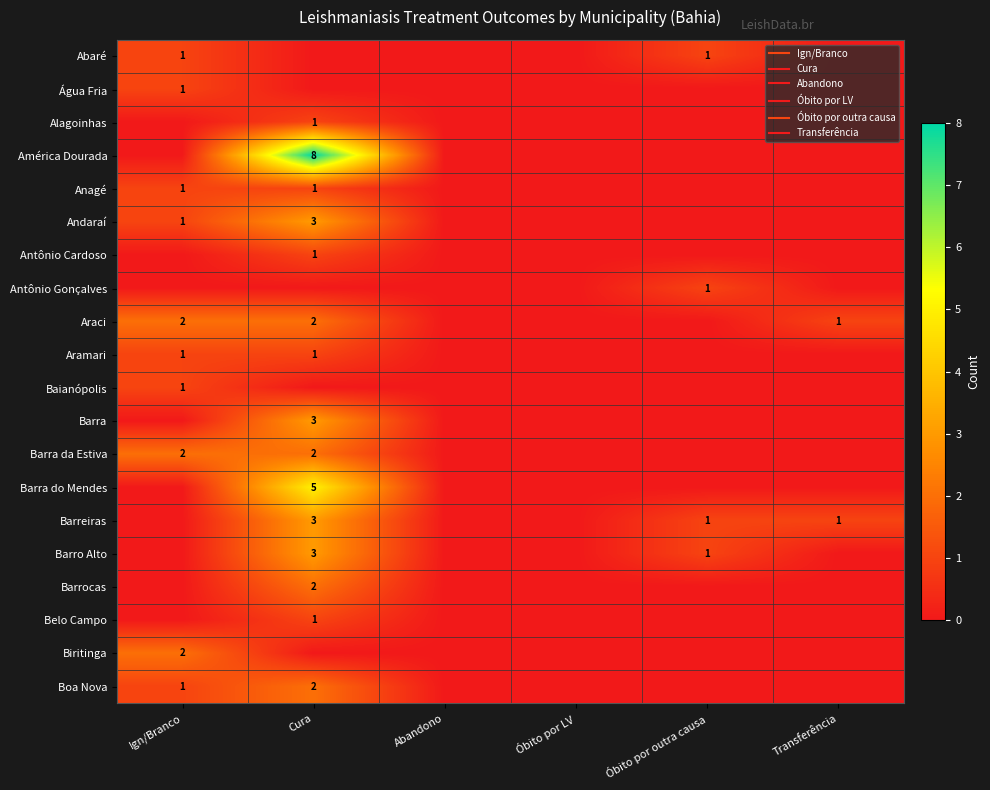

How many Barro Alto values are between 0 and 1?

5